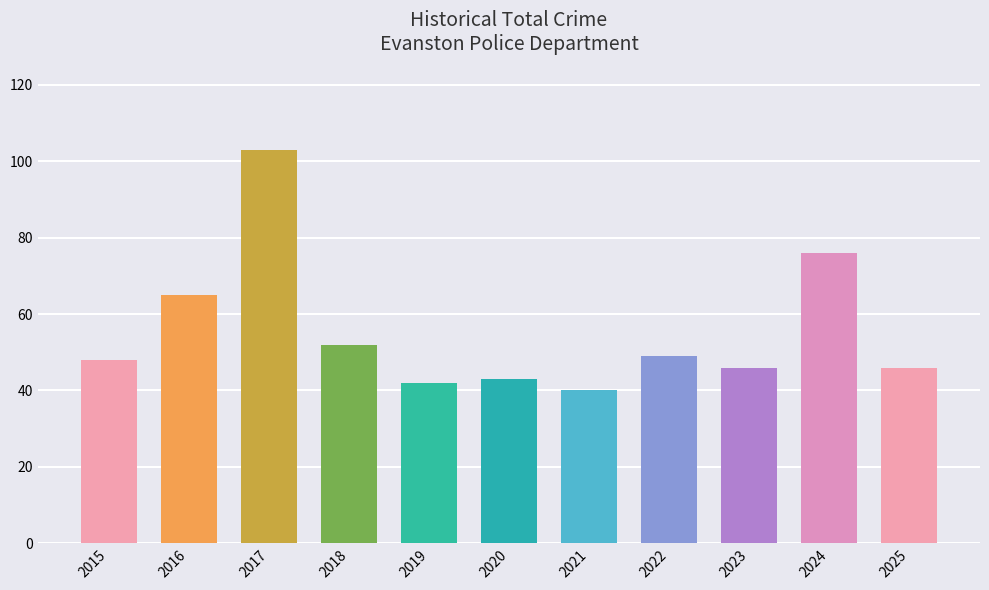

What is the greatest value displayed?

103